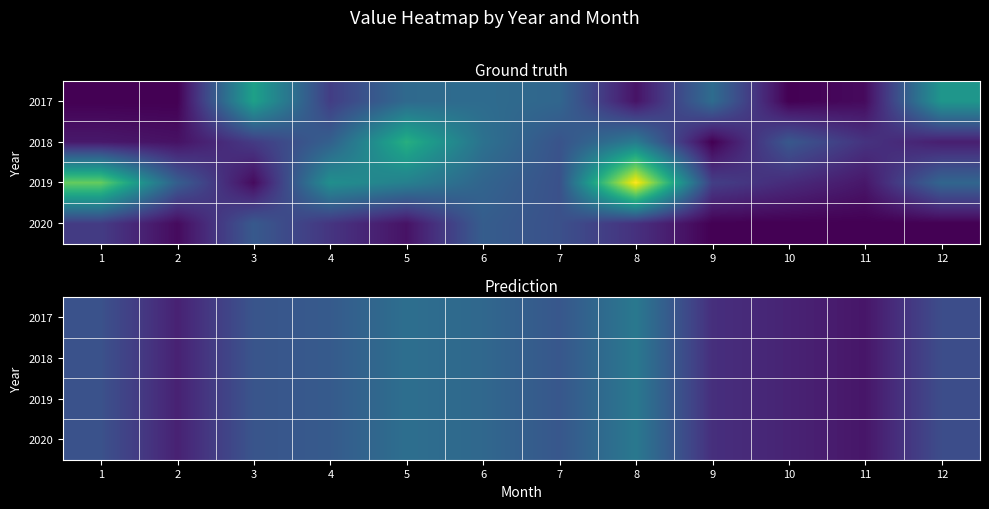

The 2019 series shows 183.4 at 3. True or false?

False